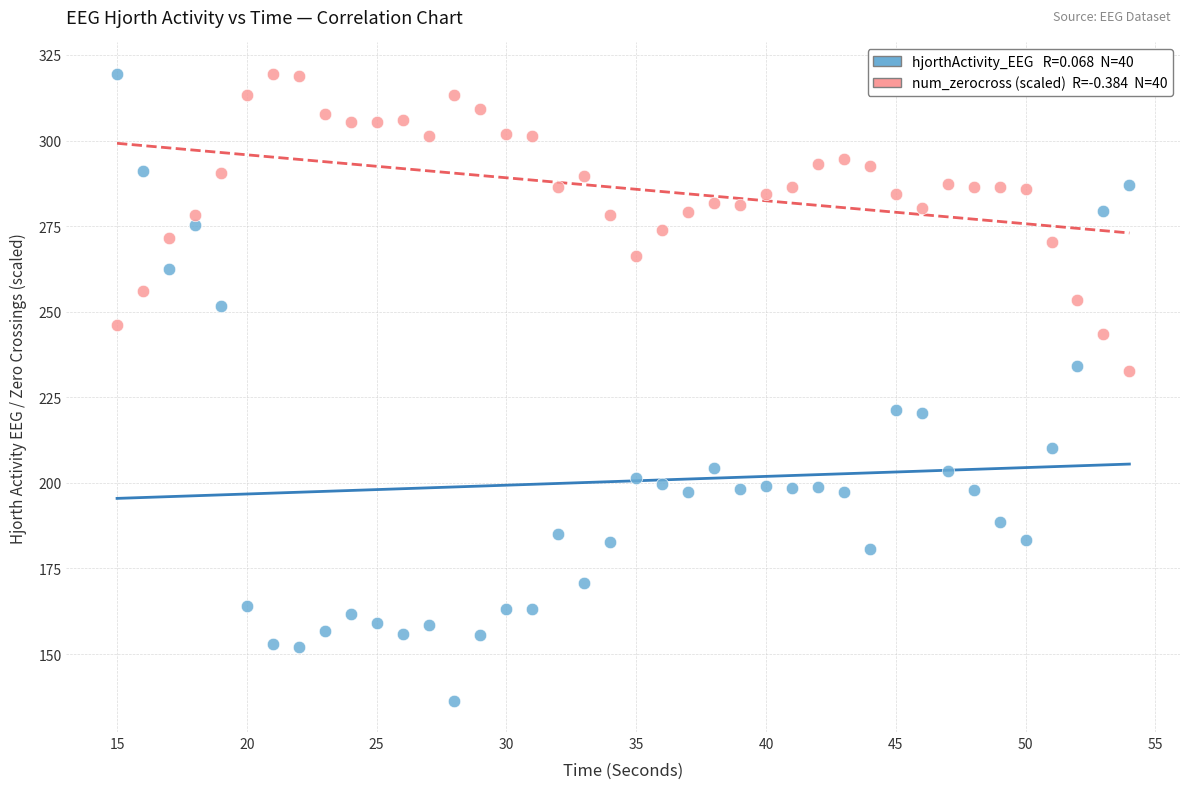

Across all data points, what is the range of Y values (max minus min)?

183.1